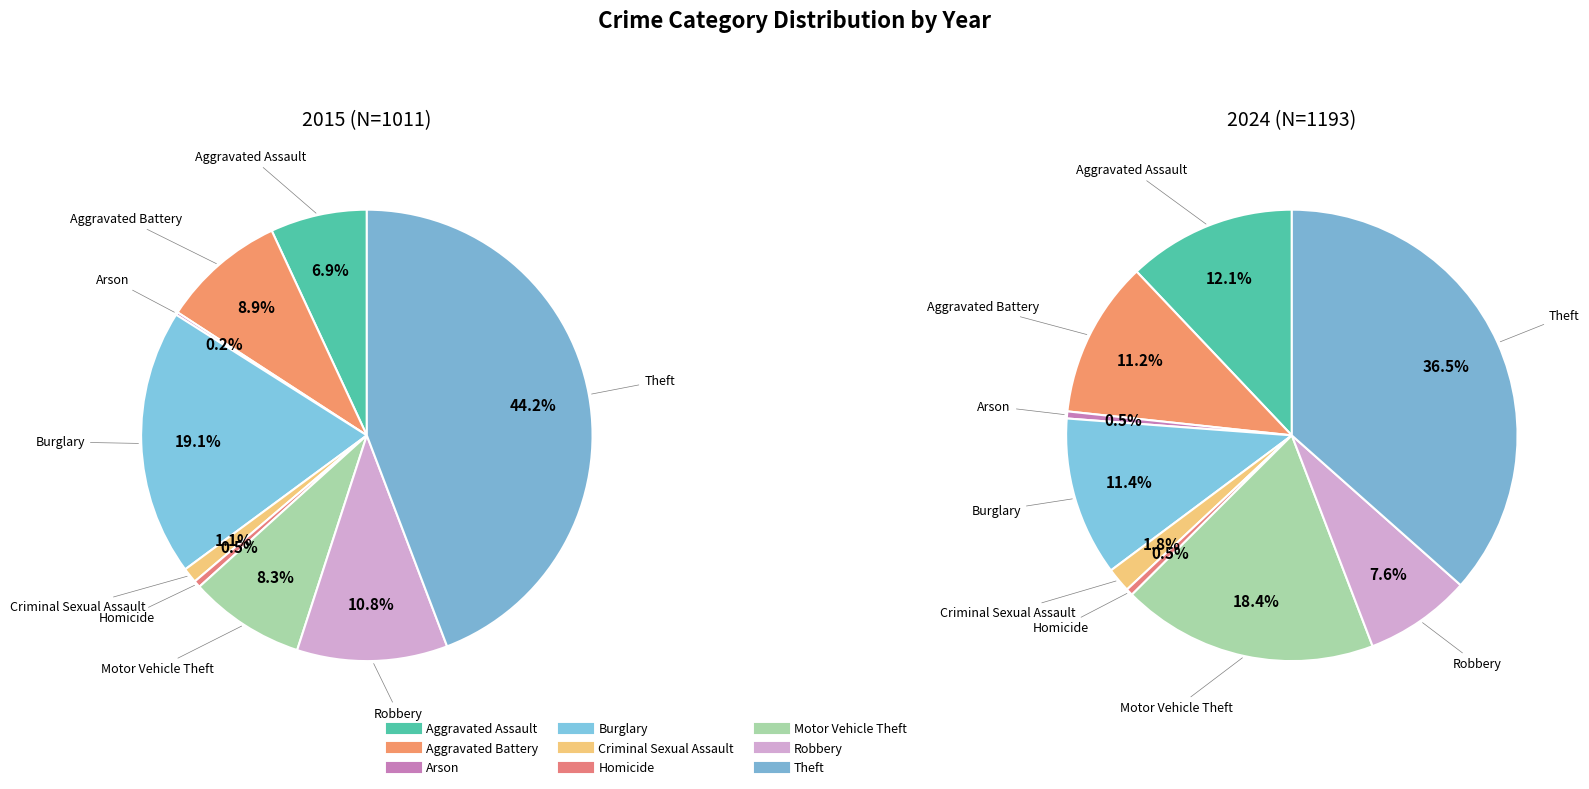

True or false: 7 accounts for 17% of the total.

False